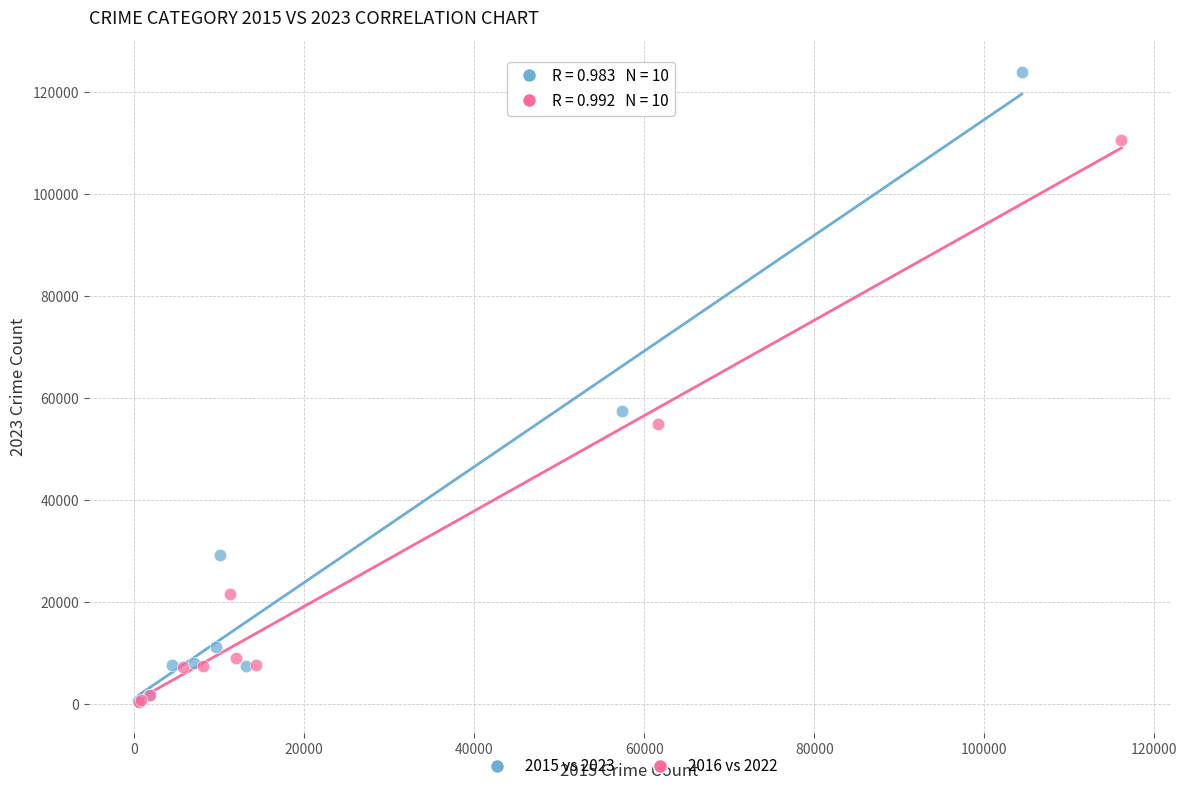

Which series contains the highest Y value?

2015 vs 2023